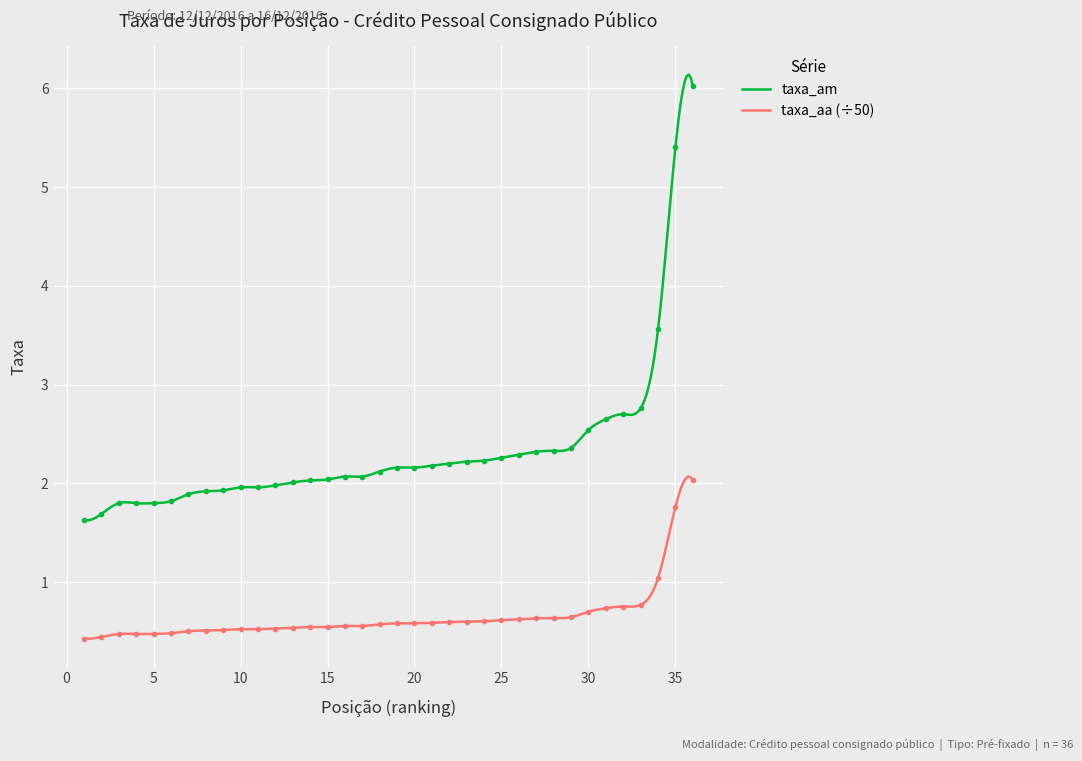

What is the difference between the maximum and minimum values in the taxa_aa series?

1.6